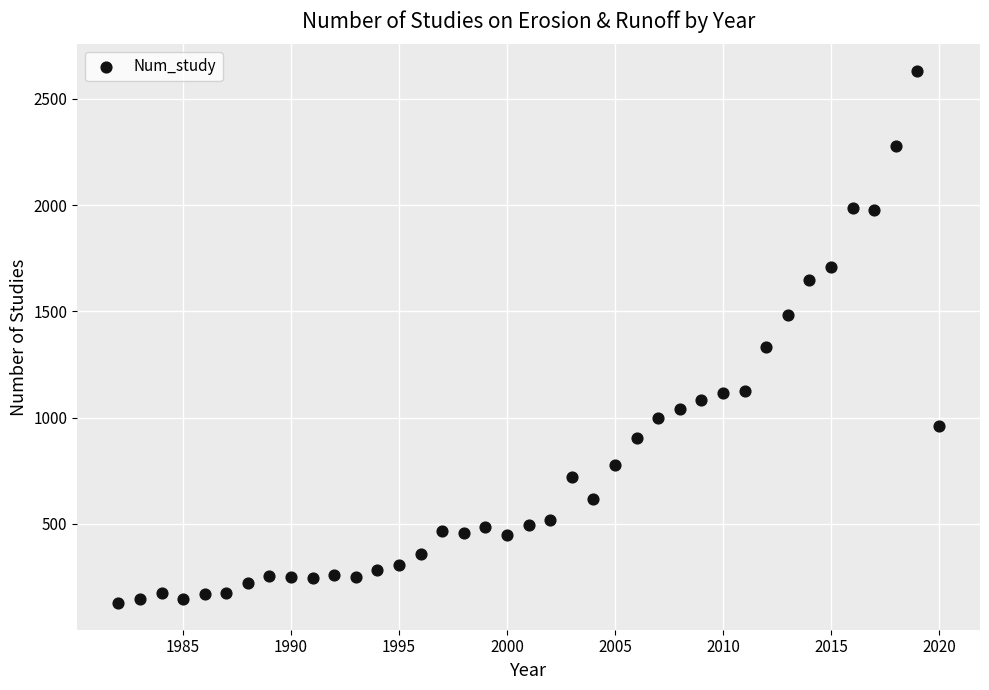

What Y value in the scatter plot is closest to 1379?

1334